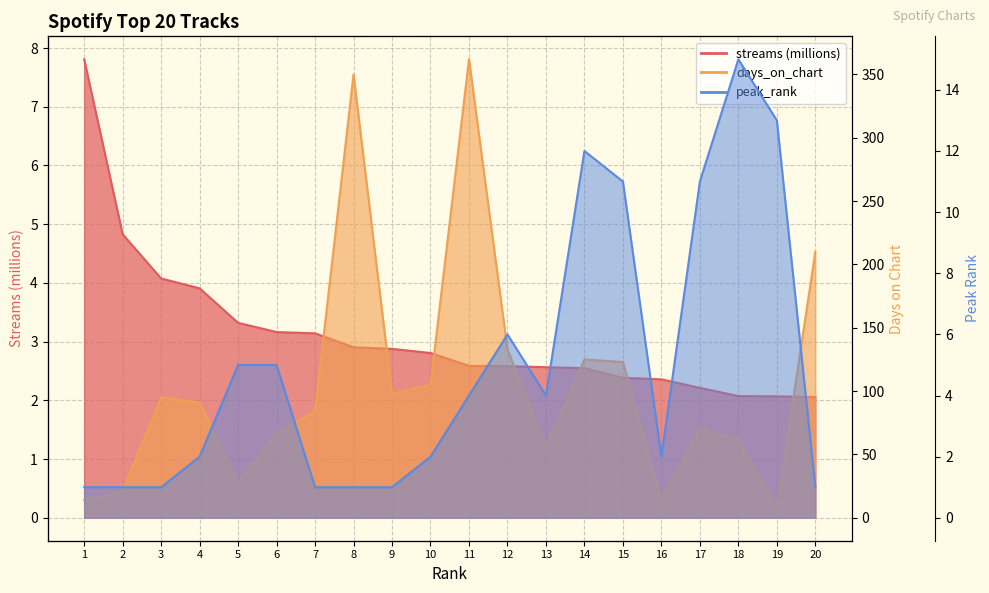

Which label corresponds to the largest value in the chart?

11